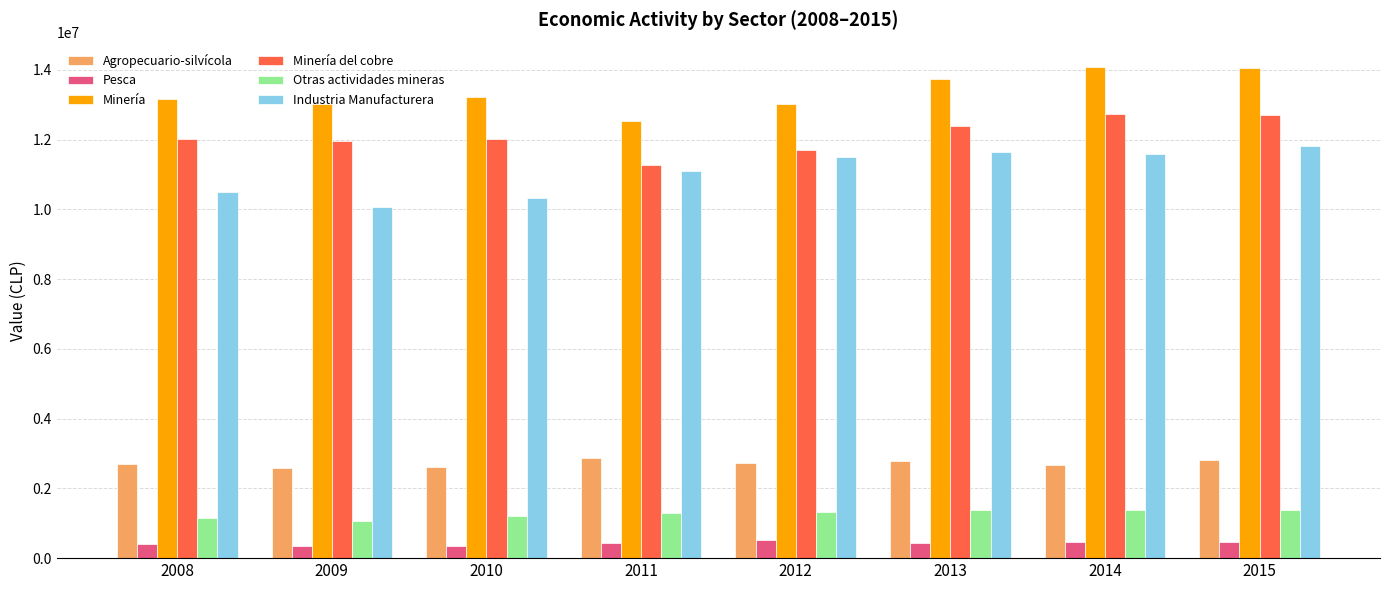

Where is Minería nearest to the value 13305625?

2010